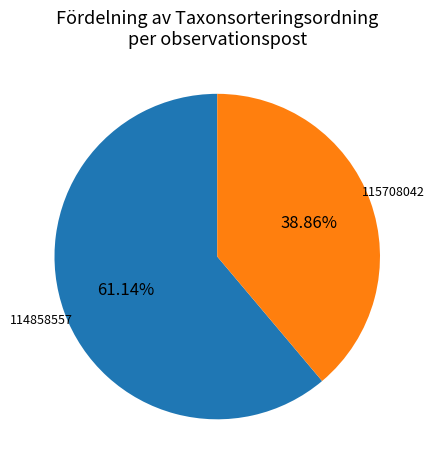

Is there any slice that represents more than half of the pie?

Yes